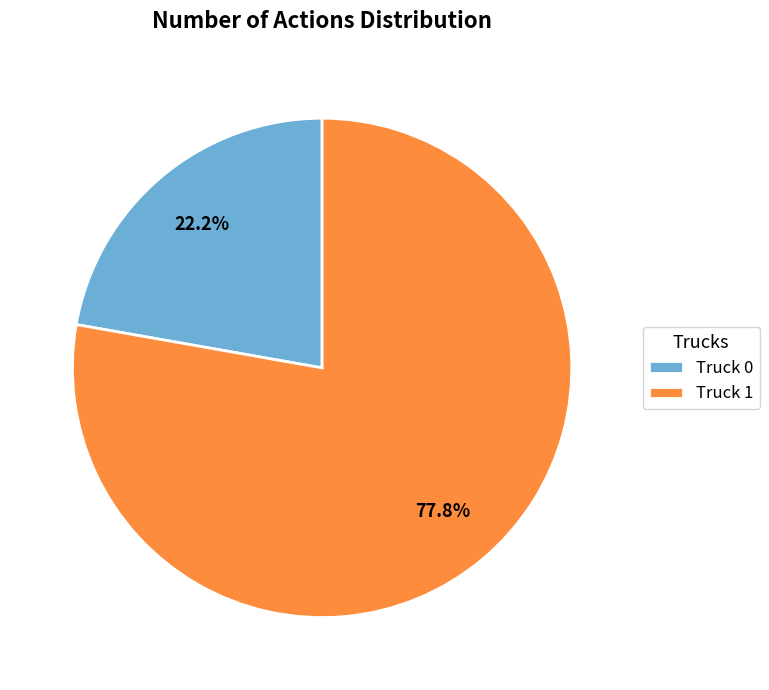

Is it true that Truck 0 is 22% of the pie?

True